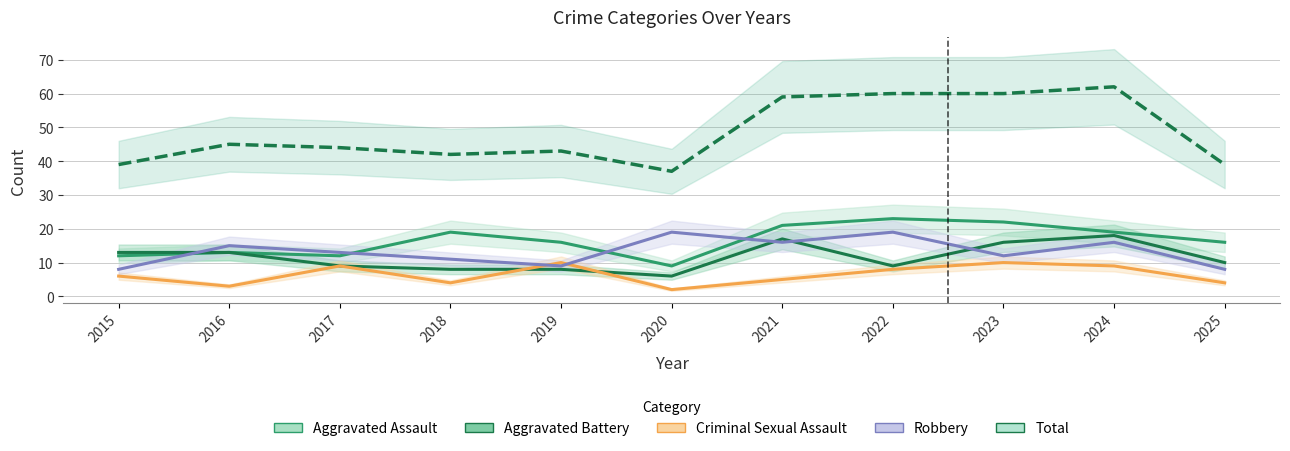

Where do Criminal Sexual Assault and Aggravated Battery first cross each other?

2018 and 2019